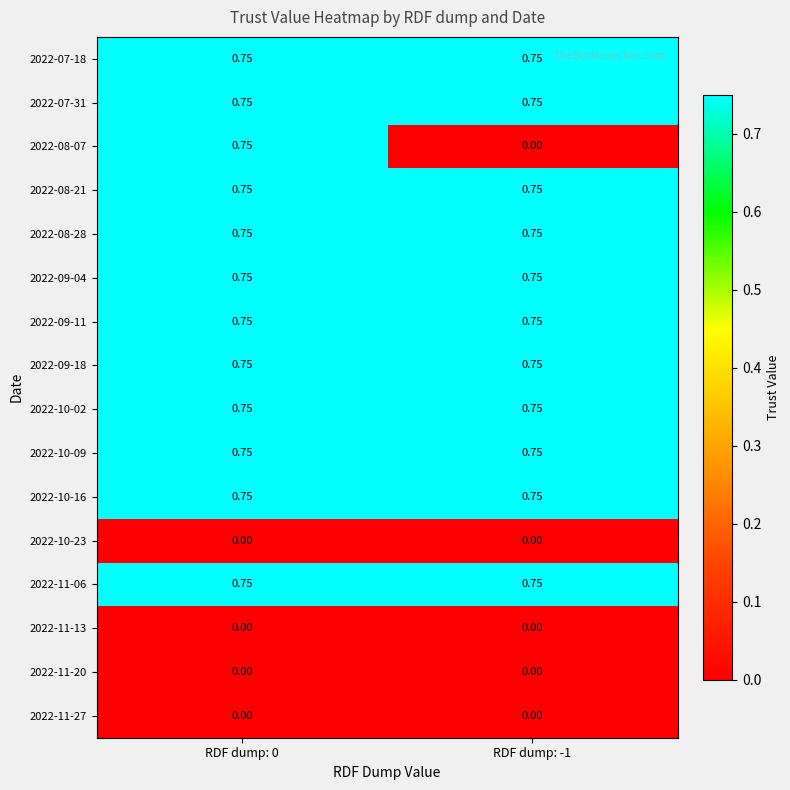

Reading left to right, list all the values displayed in this chart.

2022-07-18: RDF dump: 0=0.8	RDF dump: -1=0.8
2022-07-31: RDF dump: 0=0.8	RDF dump: -1=0.8
2022-08-07: RDF dump: 0=0.8	RDF dump: -1=0.0
2022-08-21: RDF dump: 0=0.8	RDF dump: -1=0.8
2022-08-28: RDF dump: 0=0.8	RDF dump: -1=0.8
2022-09-04: RDF dump: 0=0.8	RDF dump: -1=0.8
2022-09-11: RDF dump: 0=0.8	RDF dump: -1=0.8
2022-09-18: RDF dump: 0=0.8	RDF dump: -1=0.8
2022-10-02: RDF dump: 0=0.8	RDF dump: -1=0.8
2022-10-09: RDF dump: 0=0.8	RDF dump: -1=0.8
2022-10-16: RDF dump: 0=0.8	RDF dump: -1=0.8
2022-10-23: RDF dump: 0=0.0	RDF dump: -1=0.0
2022-11-06: RDF dump: 0=0.8	RDF dump: -1=0.8
2022-11-13: RDF dump: 0=0.0	RDF dump: -1=0.0
2022-11-20: RDF dump: 0=0.0	RDF dump: -1=0.0
2022-11-27: RDF dump: 0=0.0	RDF dump: -1=0.0